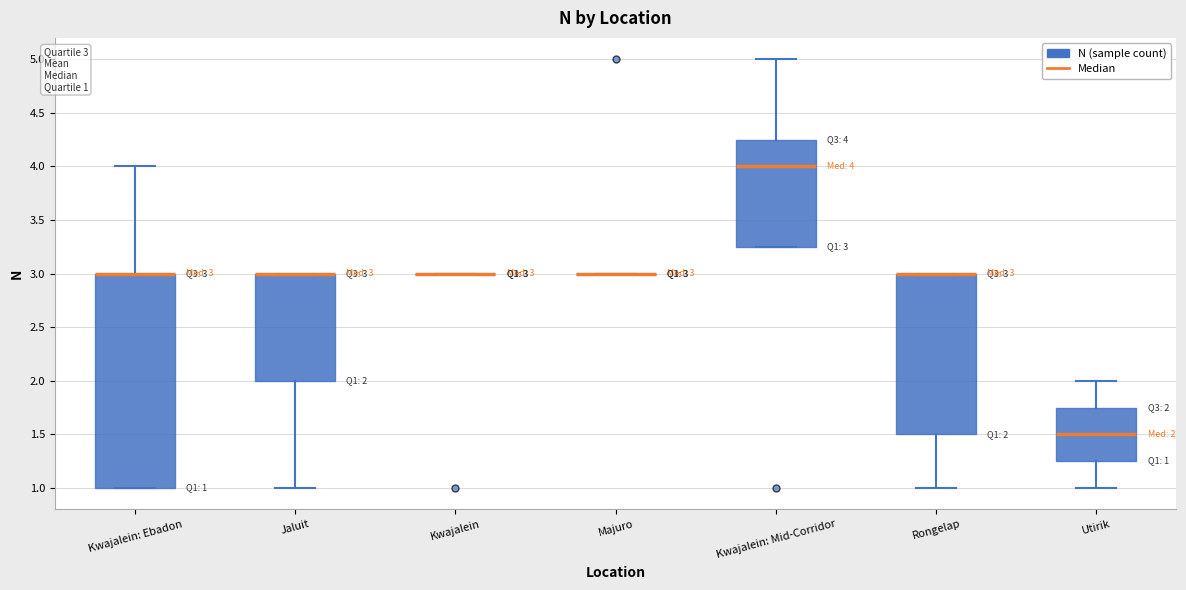

Which box is the tallest, from its lower edge to its upper edge?

Kwajalein: Ebadon